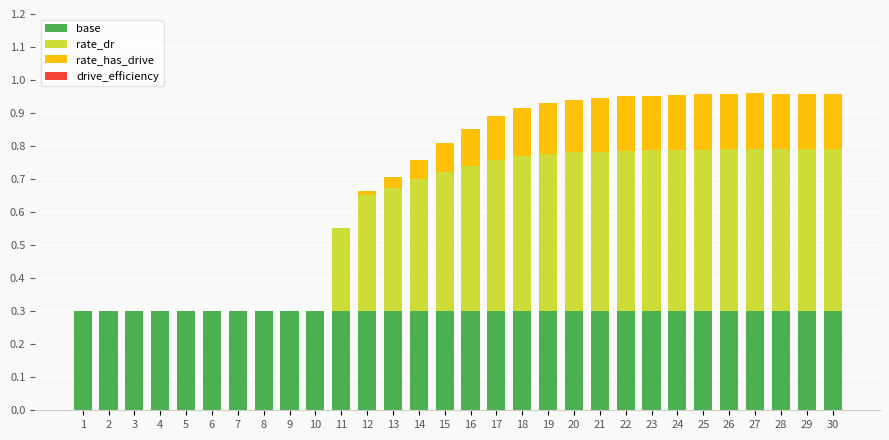

Count the number of categories in the chart.

30